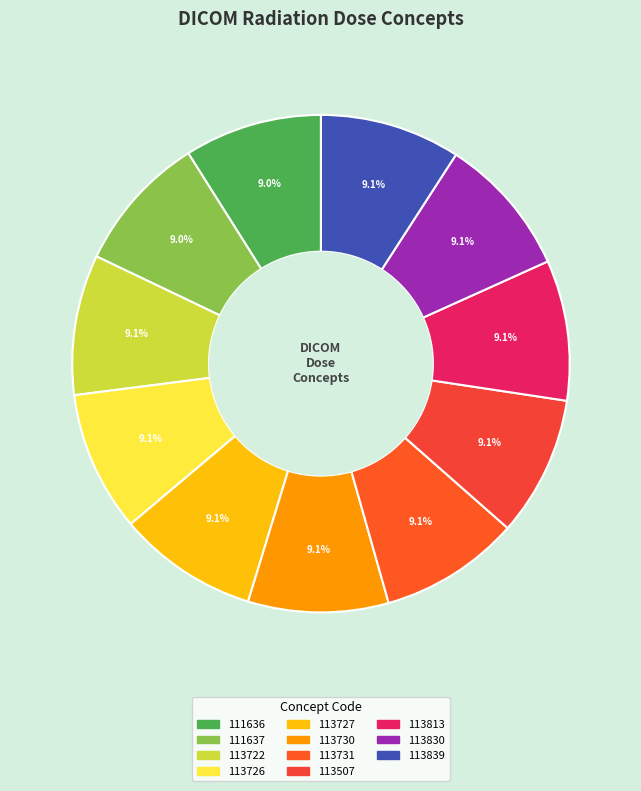

Count the number of slices in the pie.

11